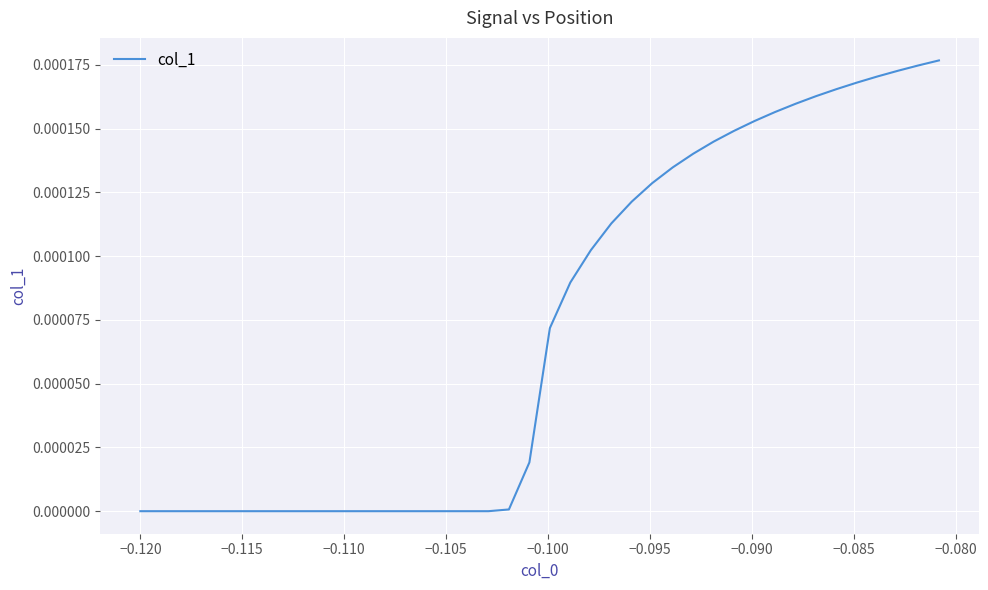

Is this an area chart (filled region under the line)?

No